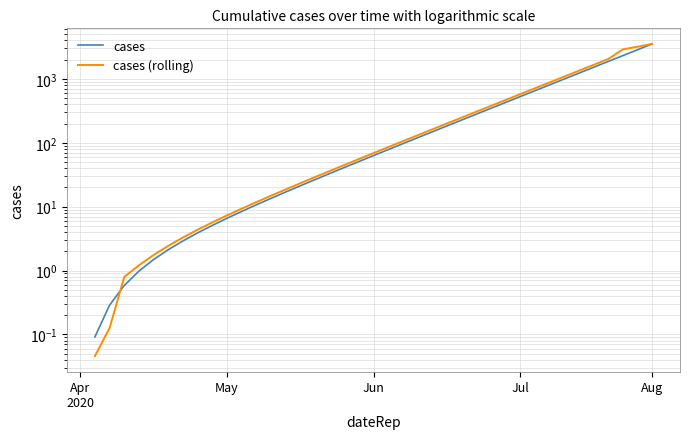

At which category is the sum across all series the highest?

Aug